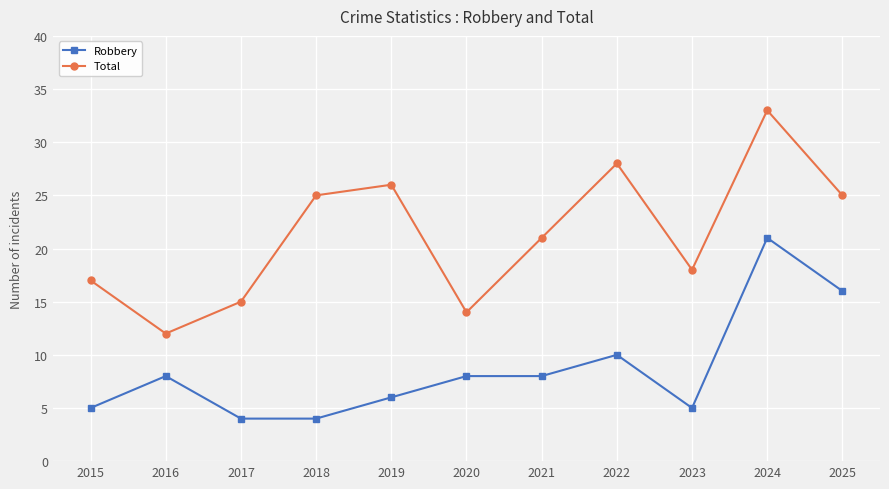

Which series changed the most between 2018 and 2023?

Total